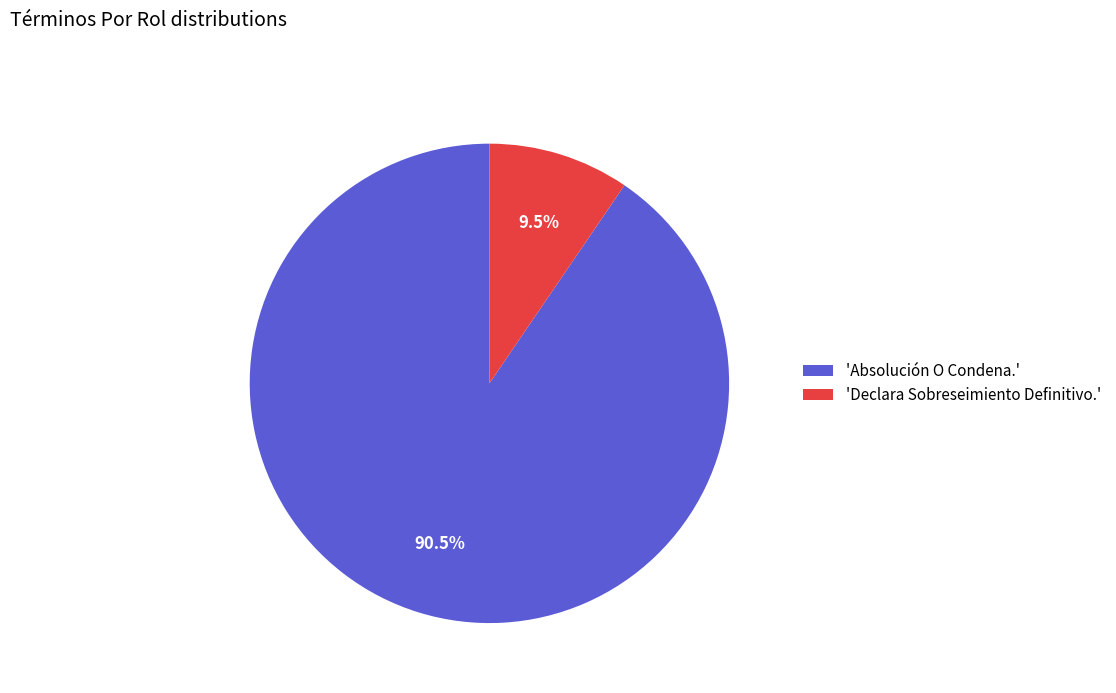

Which slice represents more than half of the pie?

'Absolución O Condena.'